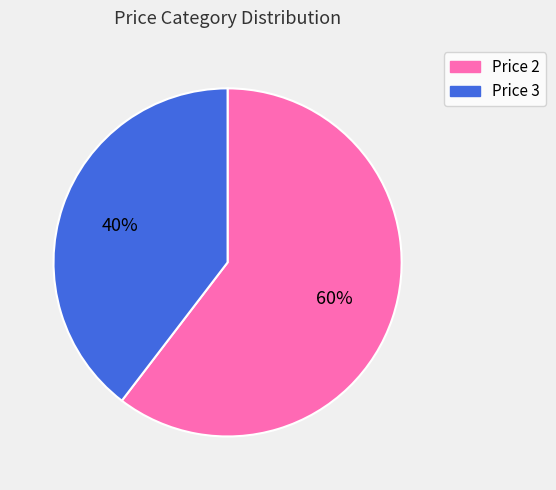

How many slices are in this pie chart?

2